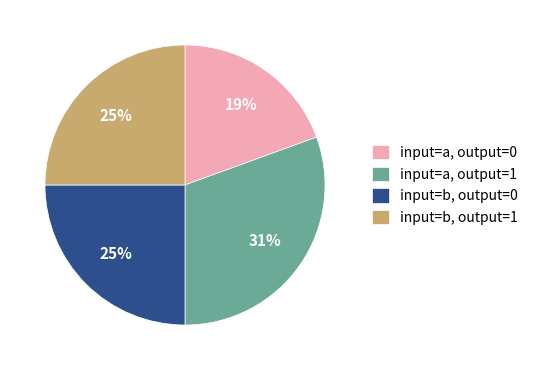

The input=b, output=0 slice represents 31% of the pie. True or false?

False